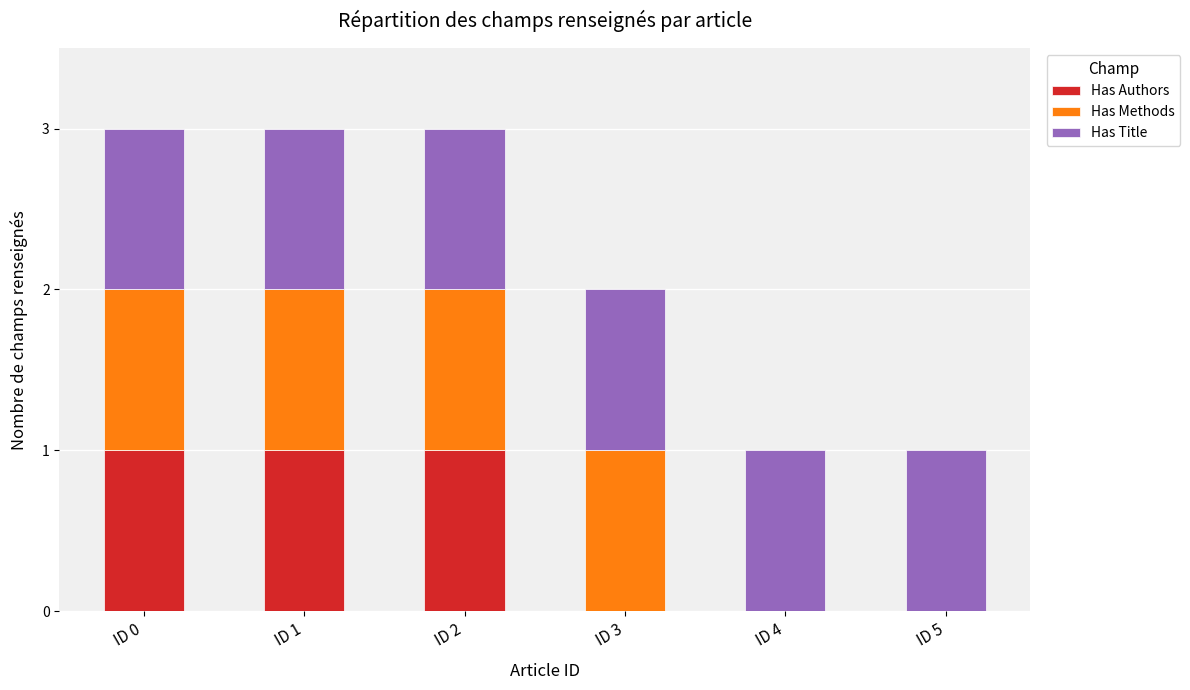

Reading left to right, what are the values for Has Authors?

ID 0=1	ID 1=1	ID 2=1	ID 3=0	ID 4=0	ID 5=0